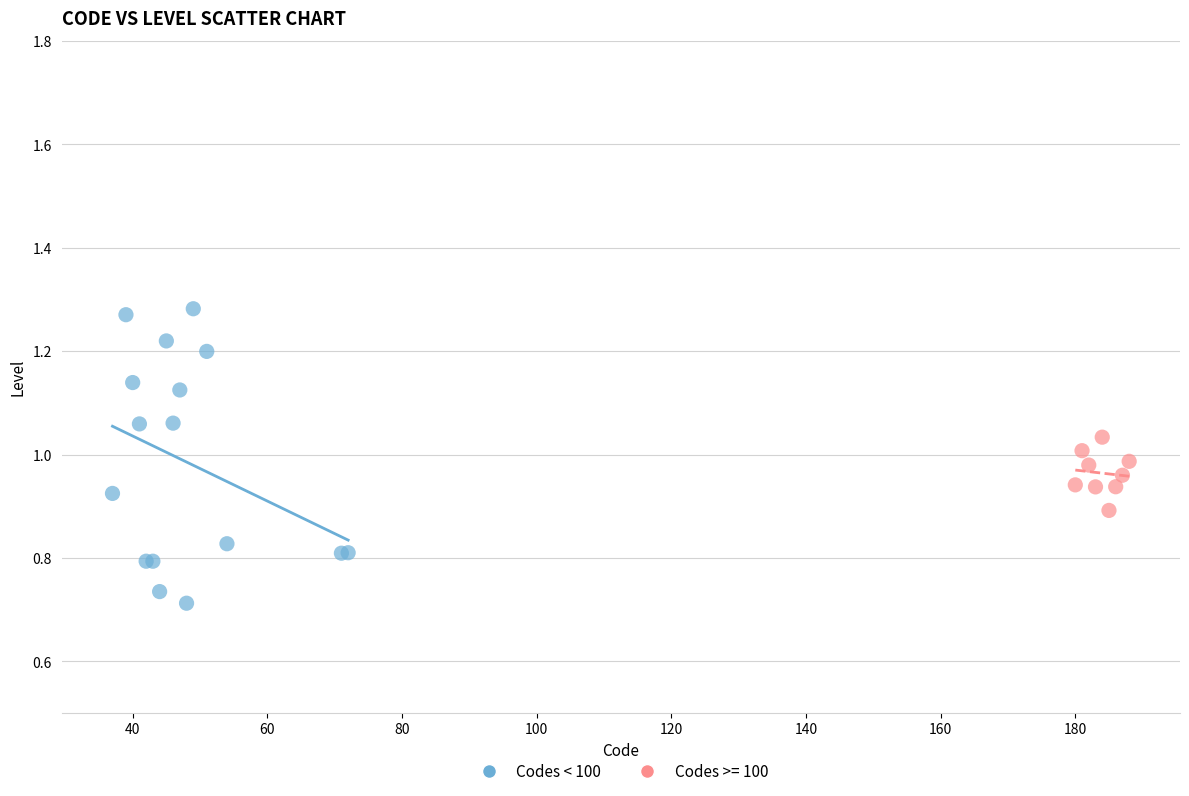

Which series has the largest Y range (max minus min)?

Codes < 100